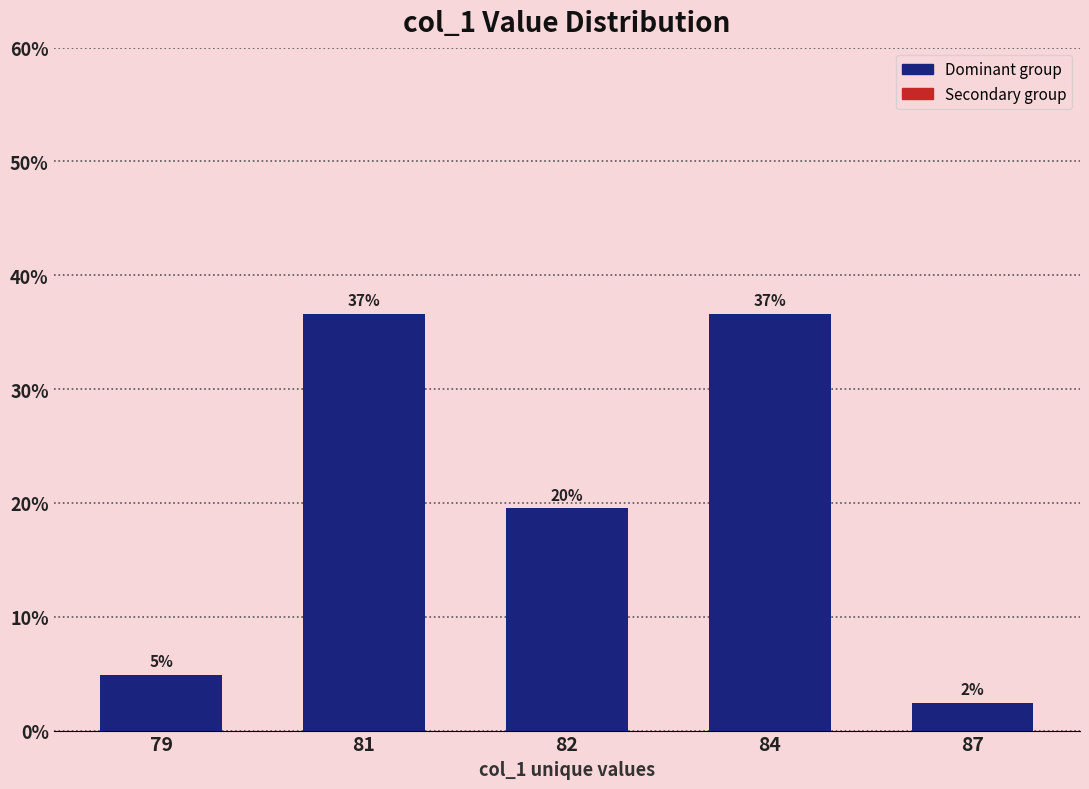

Between 84 and 79, which is larger?

84